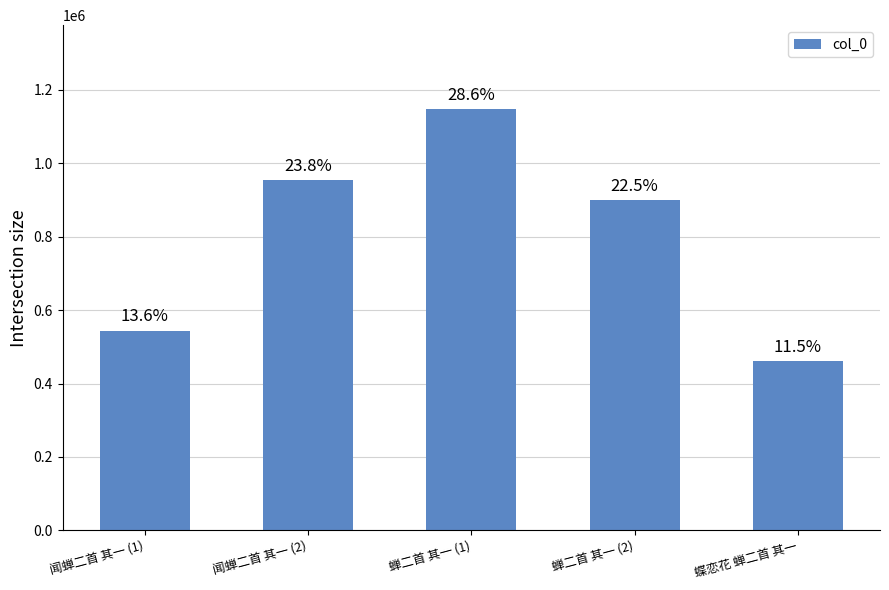

Rank the categories by value from highest to lowest.

蝉二首 其一 (1), 闻蝉二首 其一 (2), 蝉二首 其一 (2), 闻蝉二首 其一 (1), 蝶恋花 蝉二首 其一